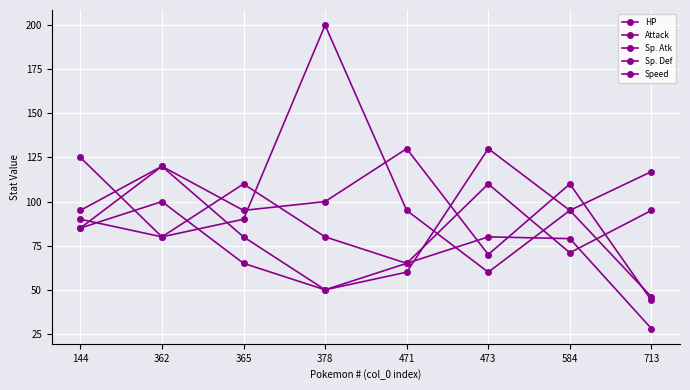

What is the value of the Sp. Atk point at the 4th from the left?

100